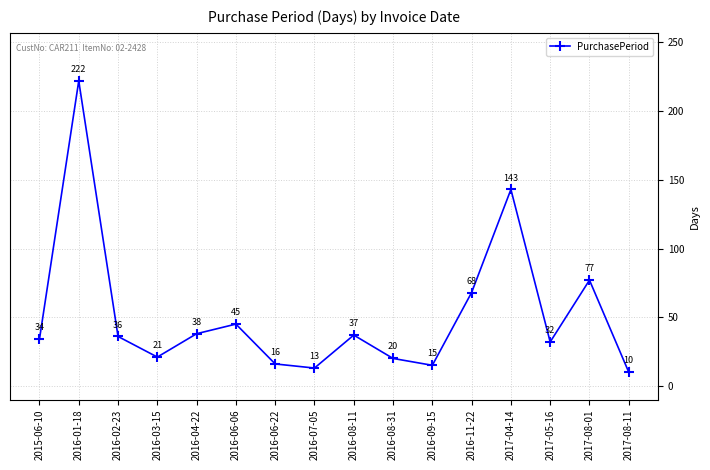

What is the difference between the maximum and minimum values?

212